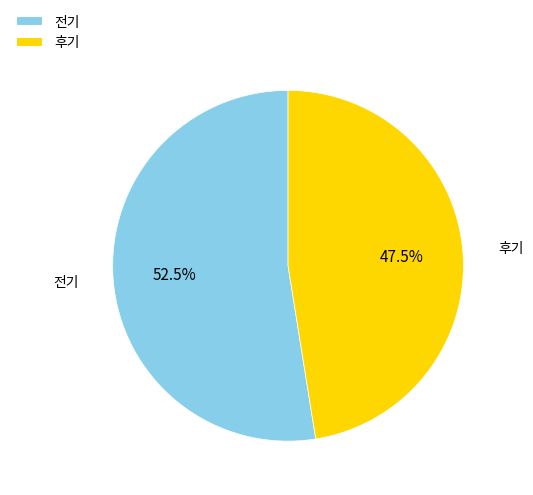

To the nearest percent, what is the combined percentage of 후기 and 전기?

100%